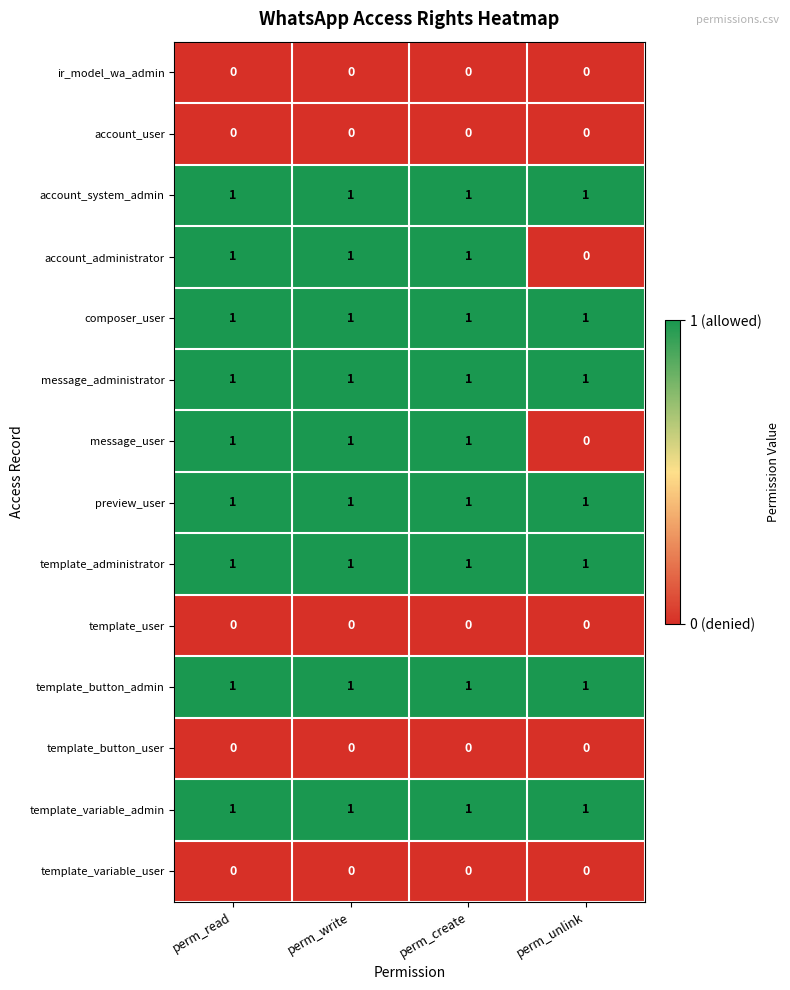

What is the sum of all template_button_admin values?

4